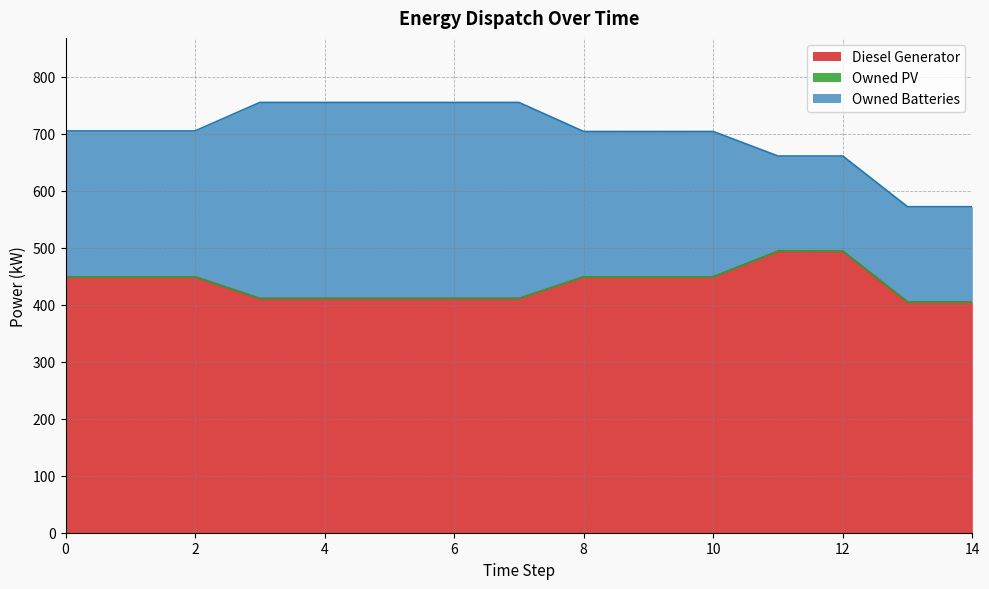

True or false: Owned Batteries and Diesel Generator cross at least once.

False